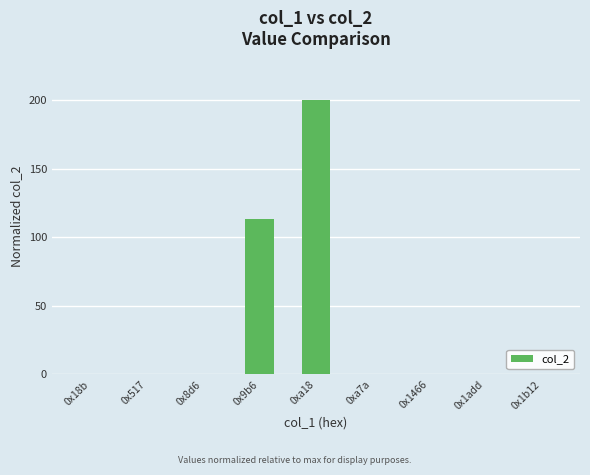

What is the maximum value shown in the chart?

200.0